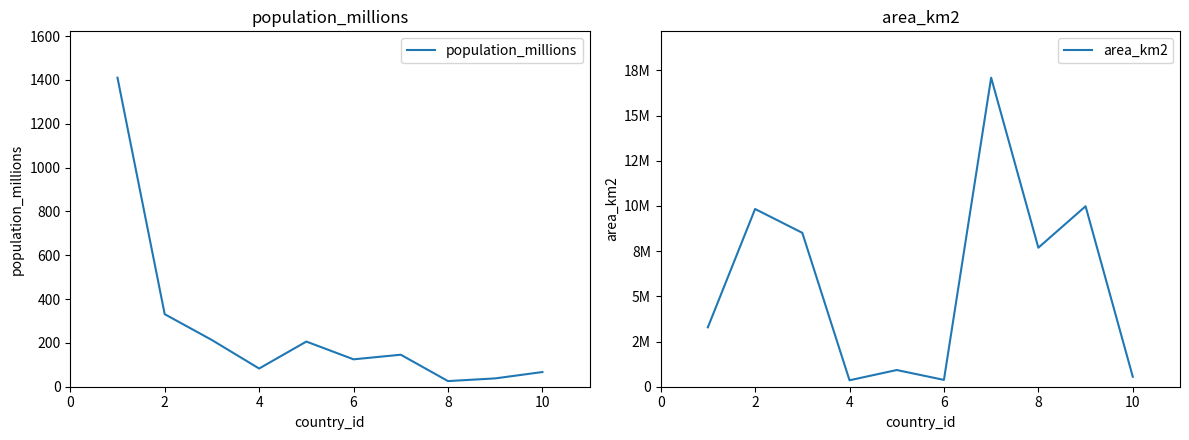

What is the difference between the population_millions values at 4 and 6?

42.0